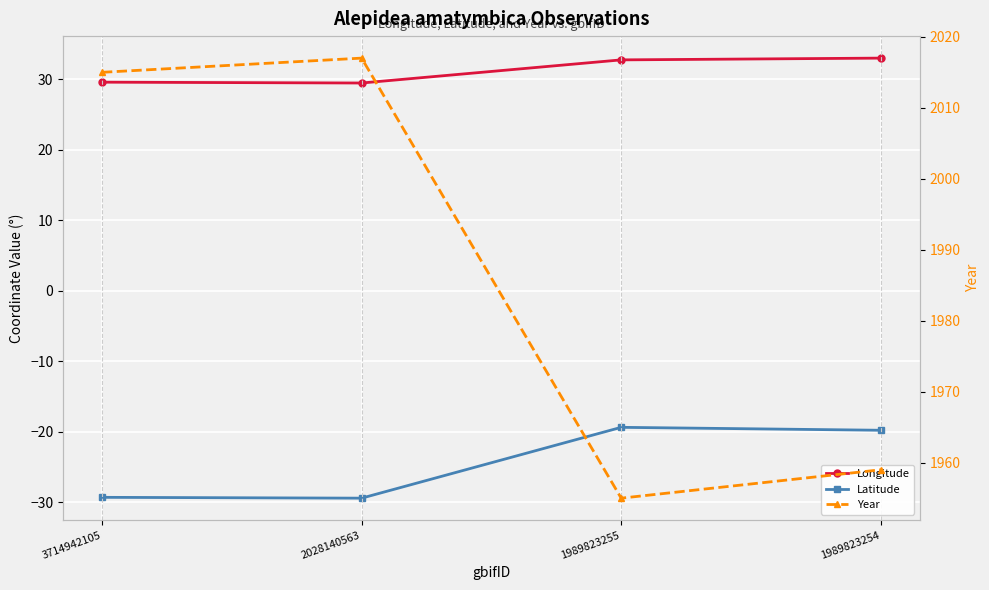

Reading left to right, extract all data points from this chart.

Longitude: 29.6	29.5	32.8	33.0
Latitude: -29.3	-29.4	-19.4	-19.8
Year: 2015.0	2017.0	1955.0	1959.0